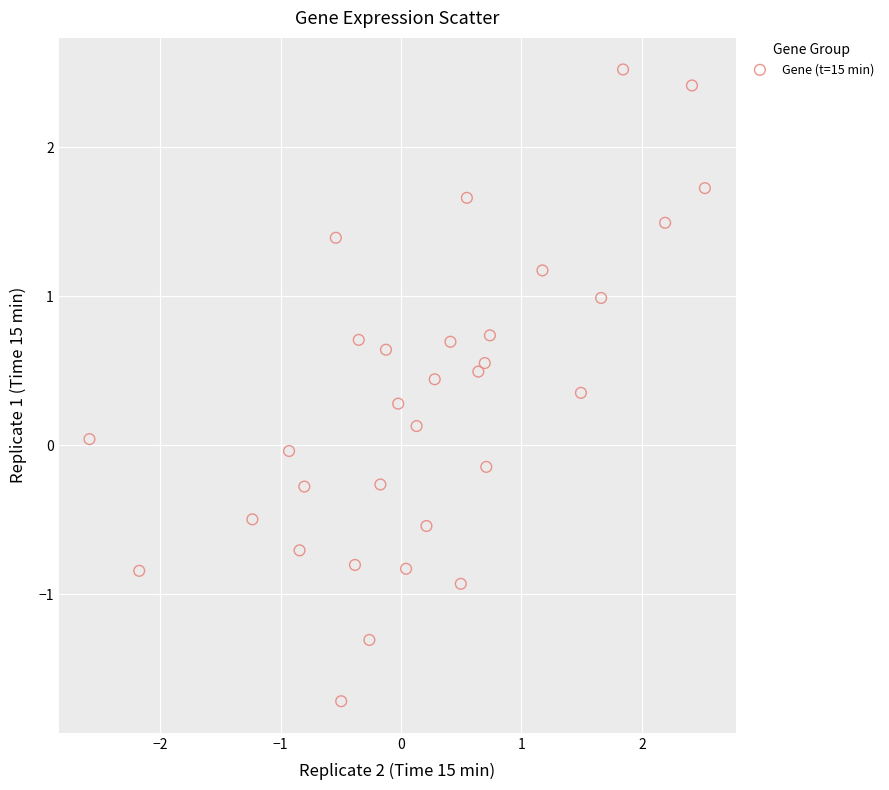

What is the range of Y values (max minus min)?

4.2